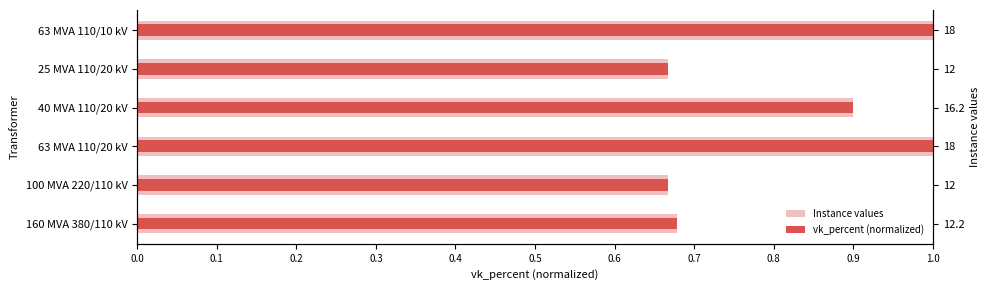

How many categories are shown in the chart?

6